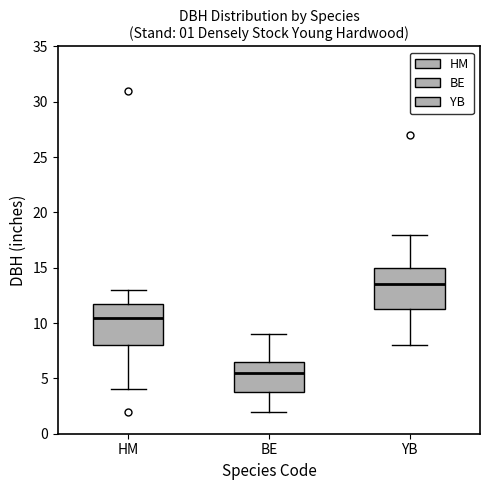

Which box has the highest median line?

YB